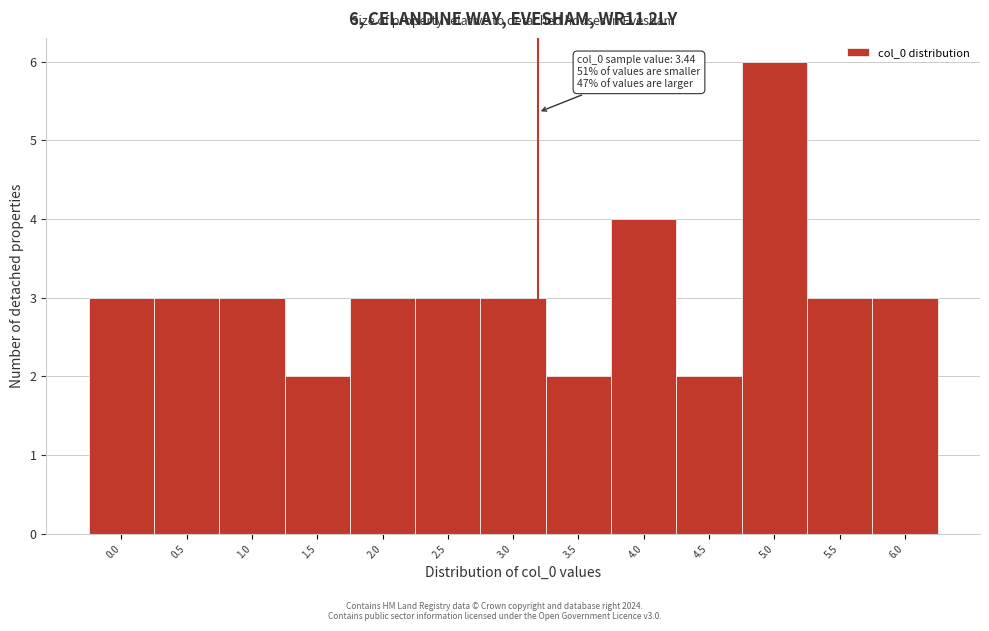

Reading left to right, extract all data points from this chart.

0.0=3	0.5=3	1.0=3	1.5=2	2.0=3	2.5=3	3.0=3	3.5=2	4.0=4	4.5=2	5.0=6	5.5=3	6.0=3